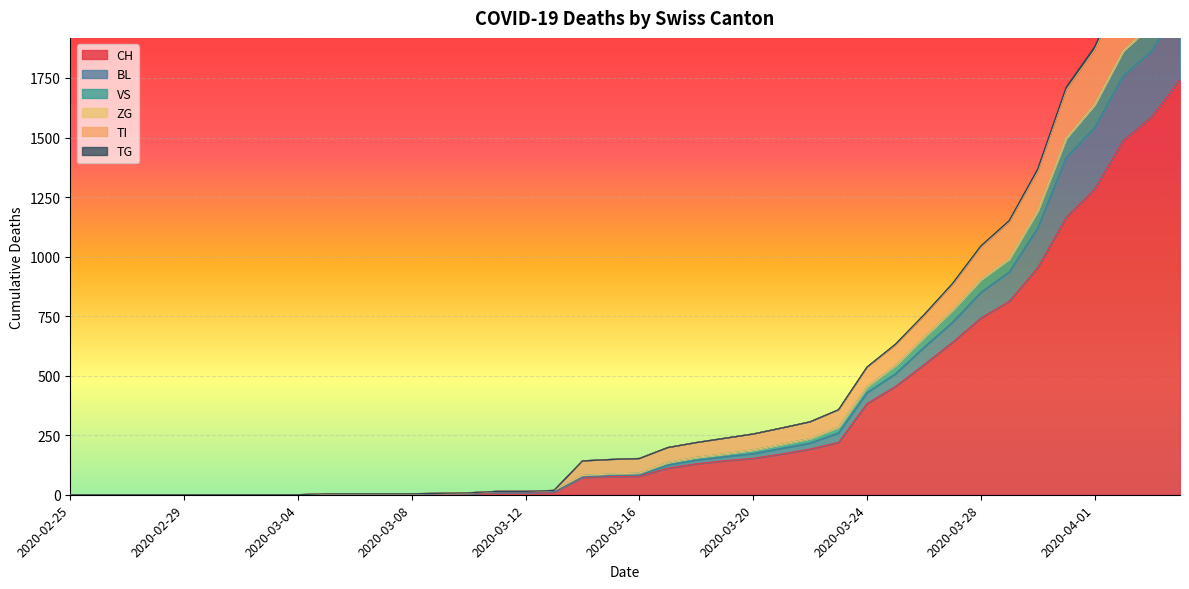

What position from the right is 2020-03-06?

30